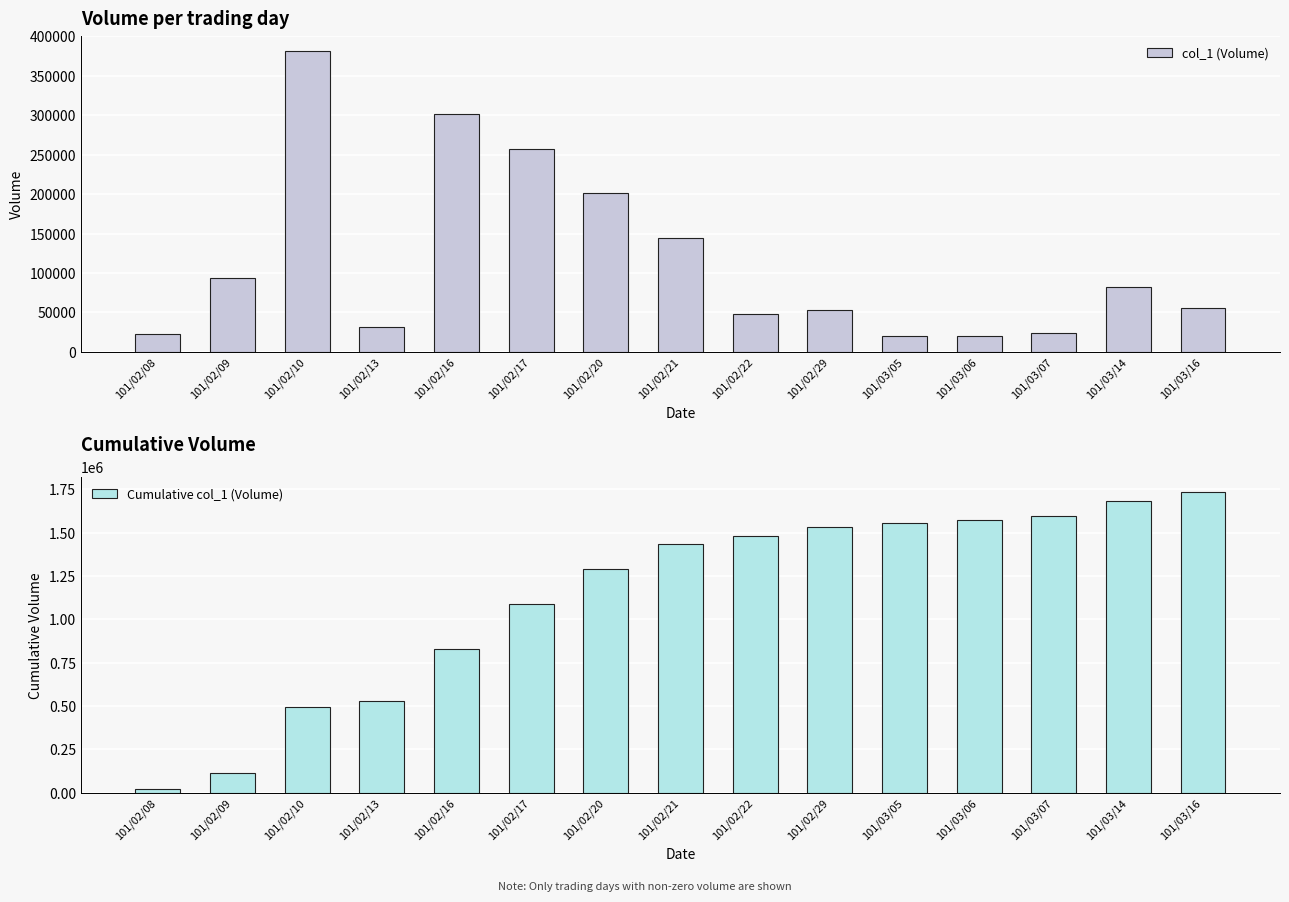

At which label does Cumulative col_1 (Volume) first exceed 1433000?

101/02/22